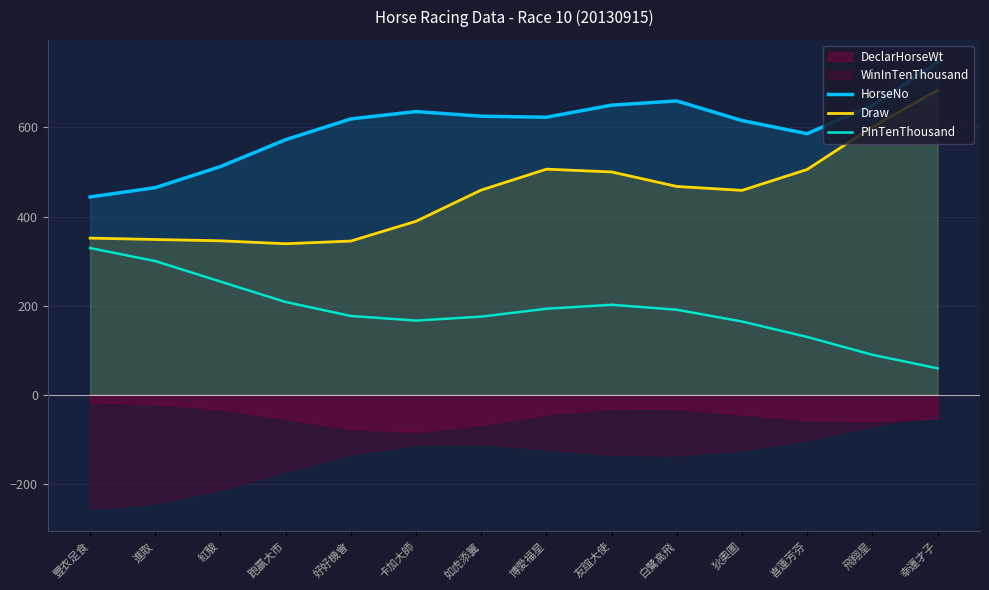

What is the label of the 6th point from the left?

卡加大師